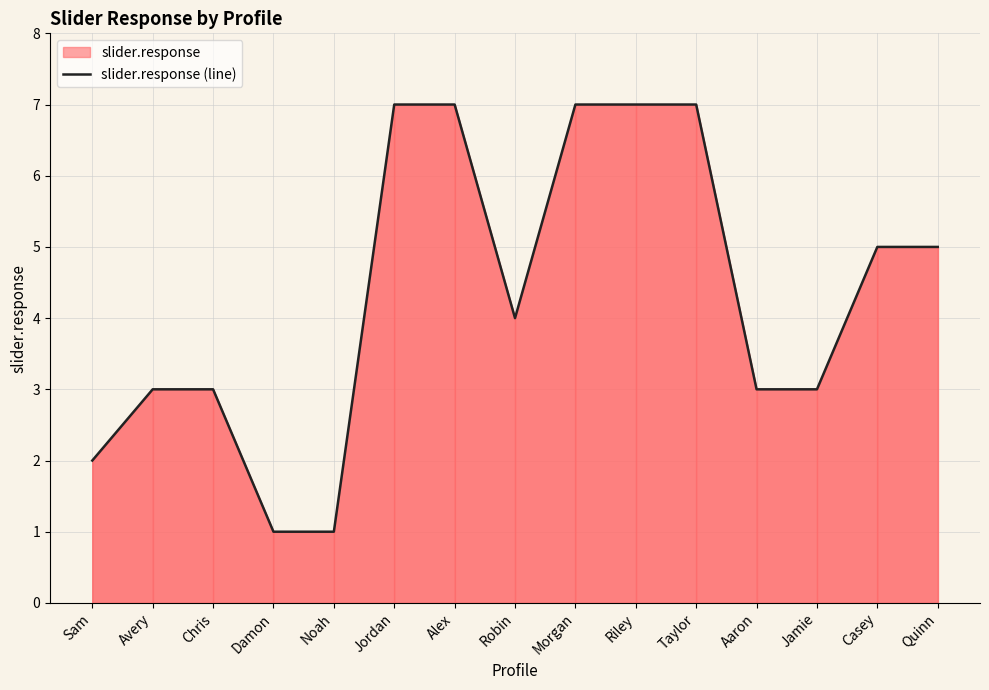

What is the difference between the maximum and second lowest values?

6